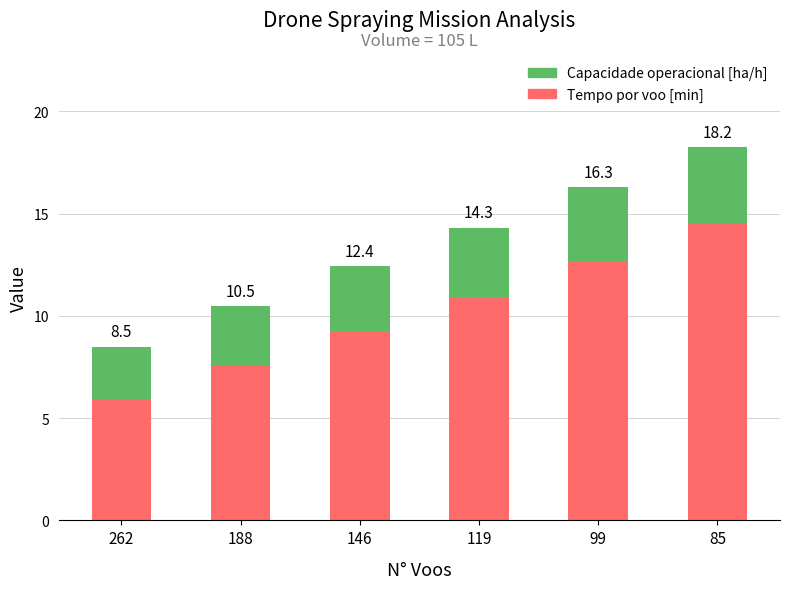

What is the difference between the Tempo por voo [min] values at 188 and 146?

1.6